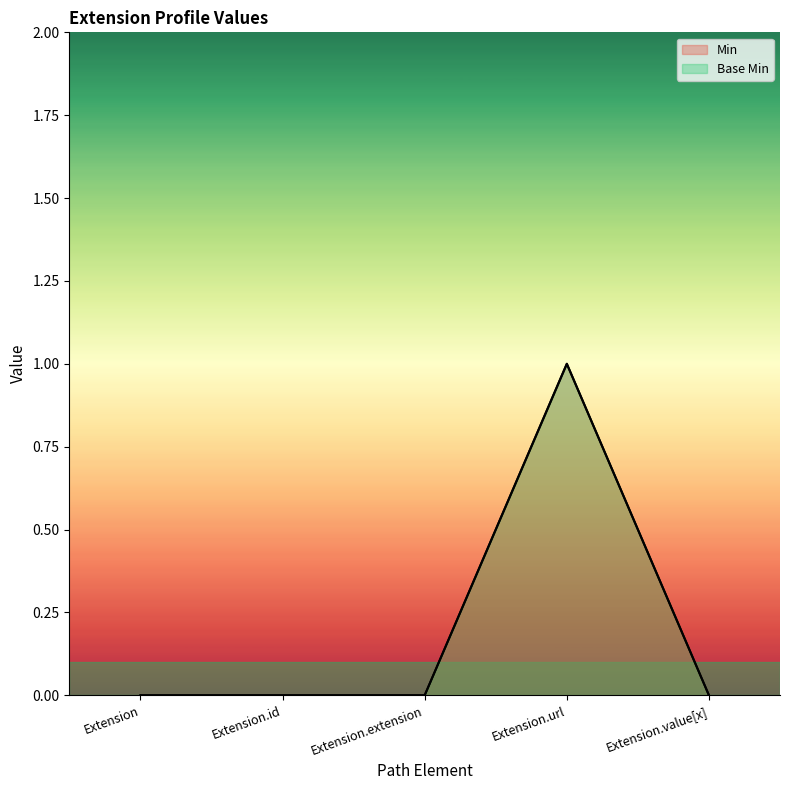

What is the highest value of the Base Min series?

1